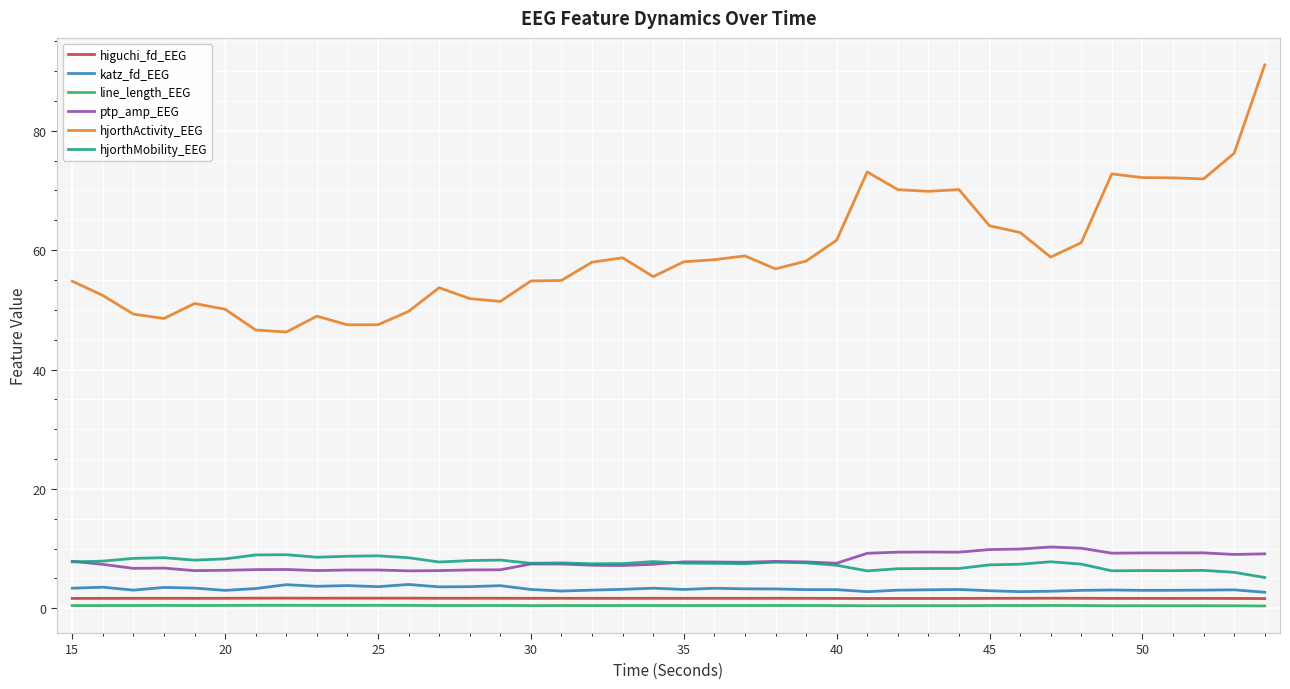

Which series has the largest total across all categories?

hjorthActivity_EEG